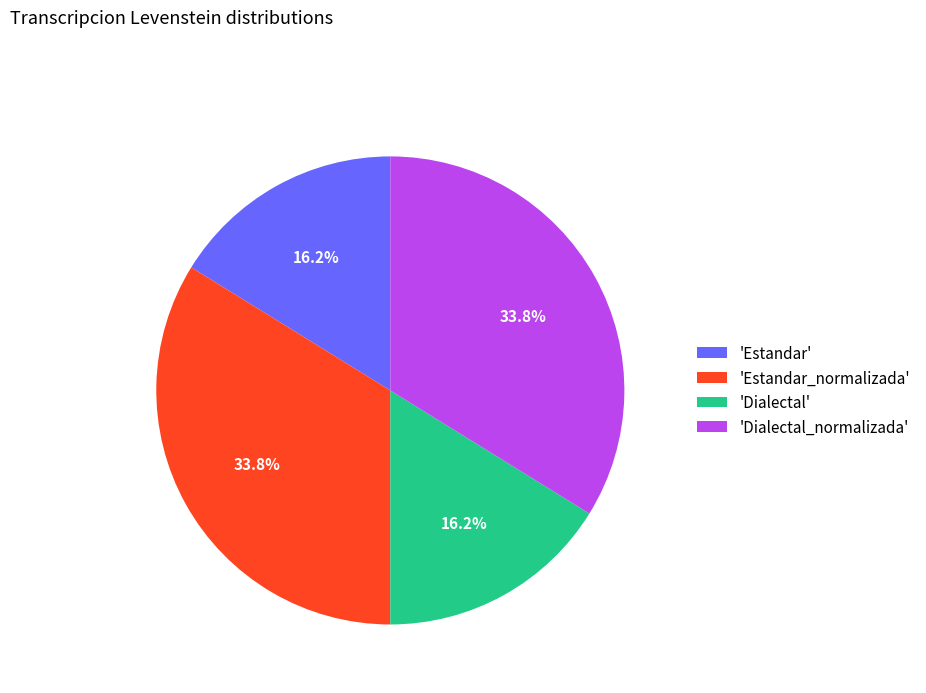

What portion of the pie excludes 'Estandar'?

83.8%